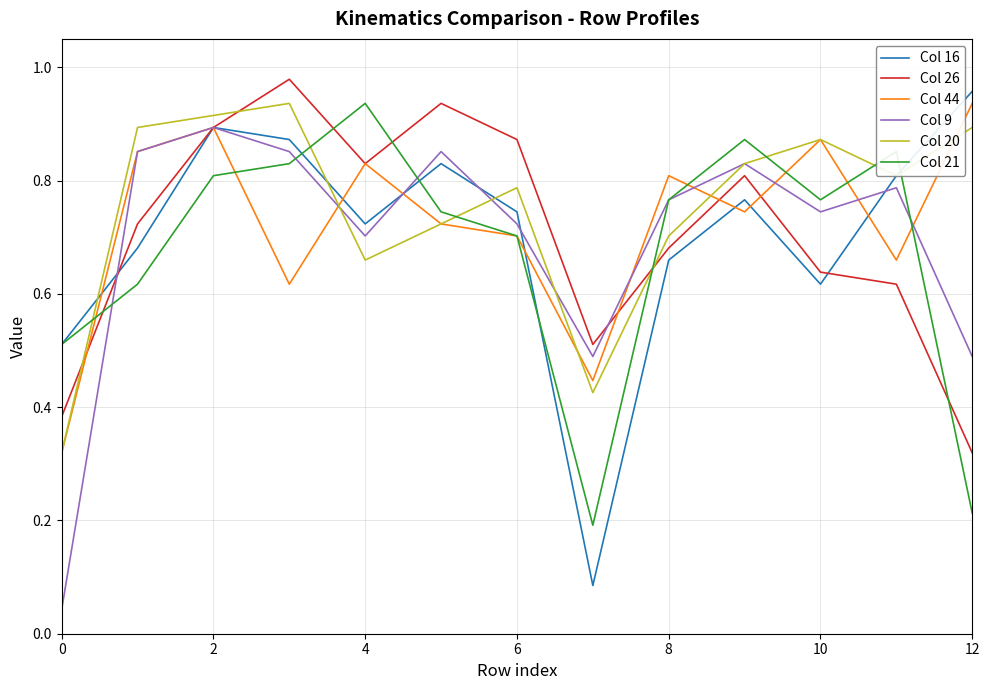

How many intersections are there between Col 26 and Col 21?

5